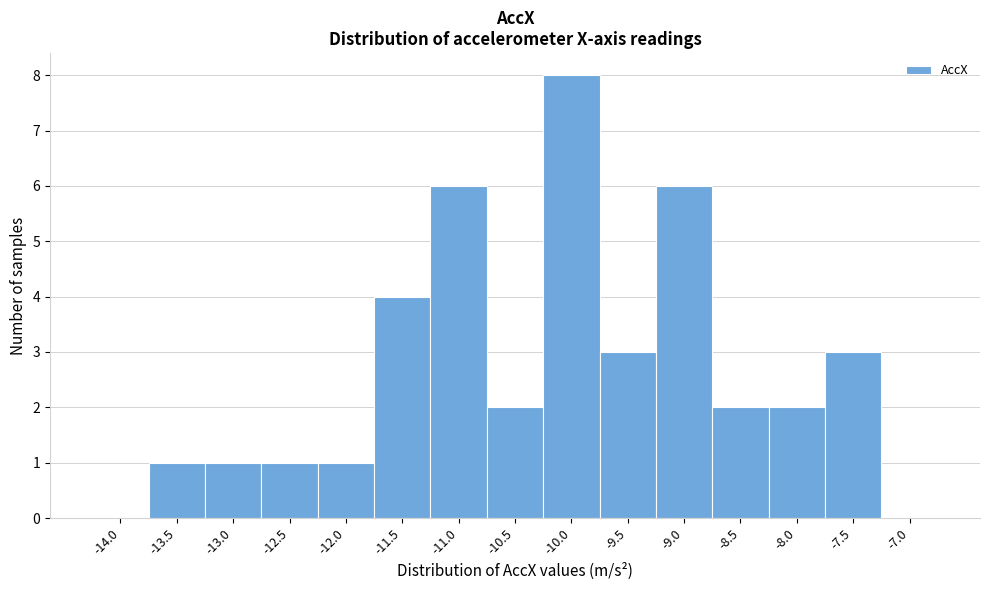

Reading left to right, what are all the values shown in this chart?

-14.0=0	-13.5=1	-13.0=1	-12.5=1	-12.0=1	-11.5=4	-11.0=6	-10.5=2	-10.0=8	-9.5=3	-9.0=6	-8.5=2	-8.0=2	-7.5=3	-7.0=0